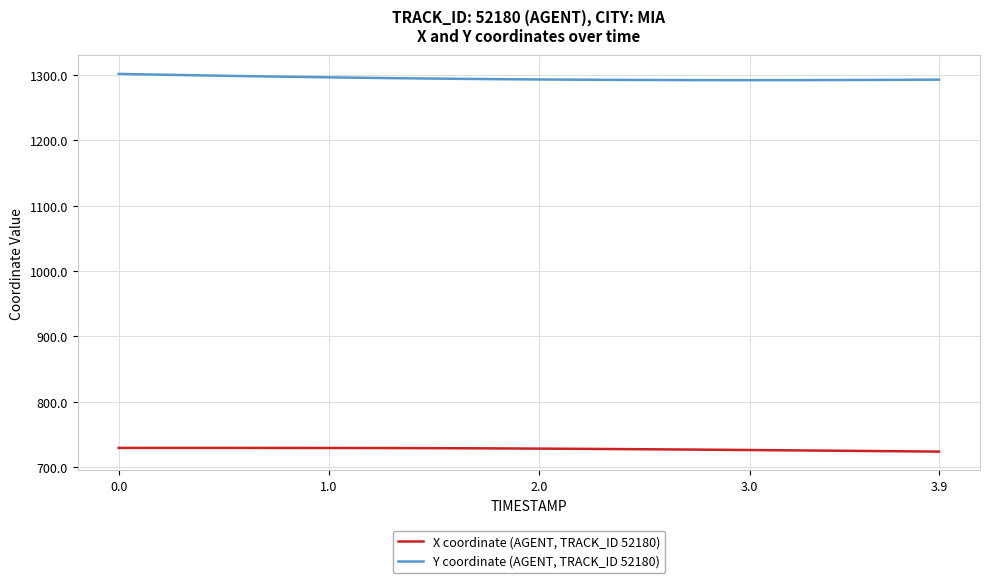

List the series in order of their overall mean, highest first.

Y coordinate (AGENT, TRACK_ID 52180), X coordinate (AGENT, TRACK_ID 52180)